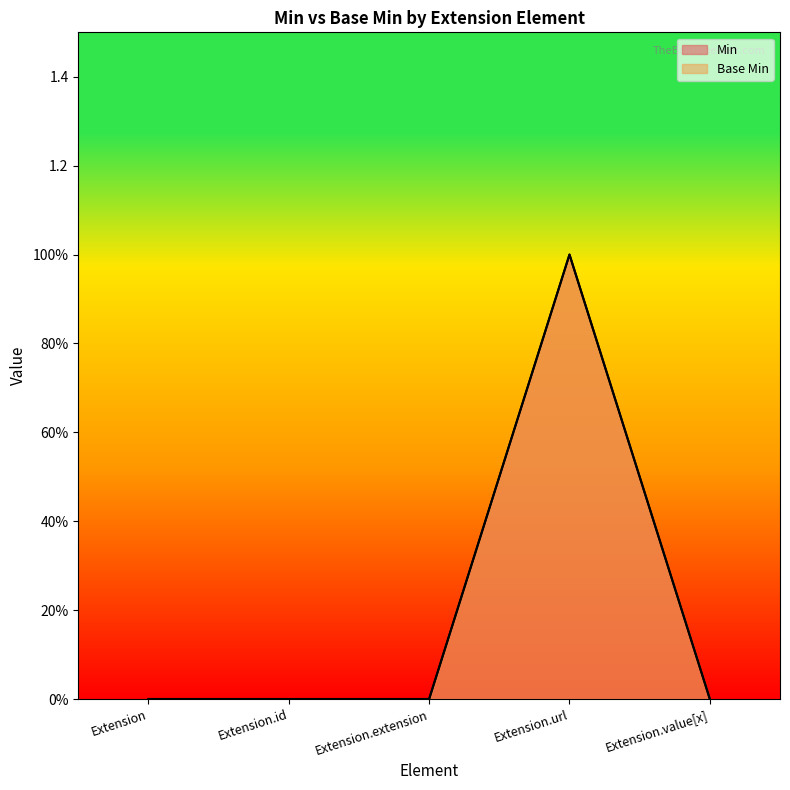

True or false: Base Min has more than 1 points higher than both neighbors.

False